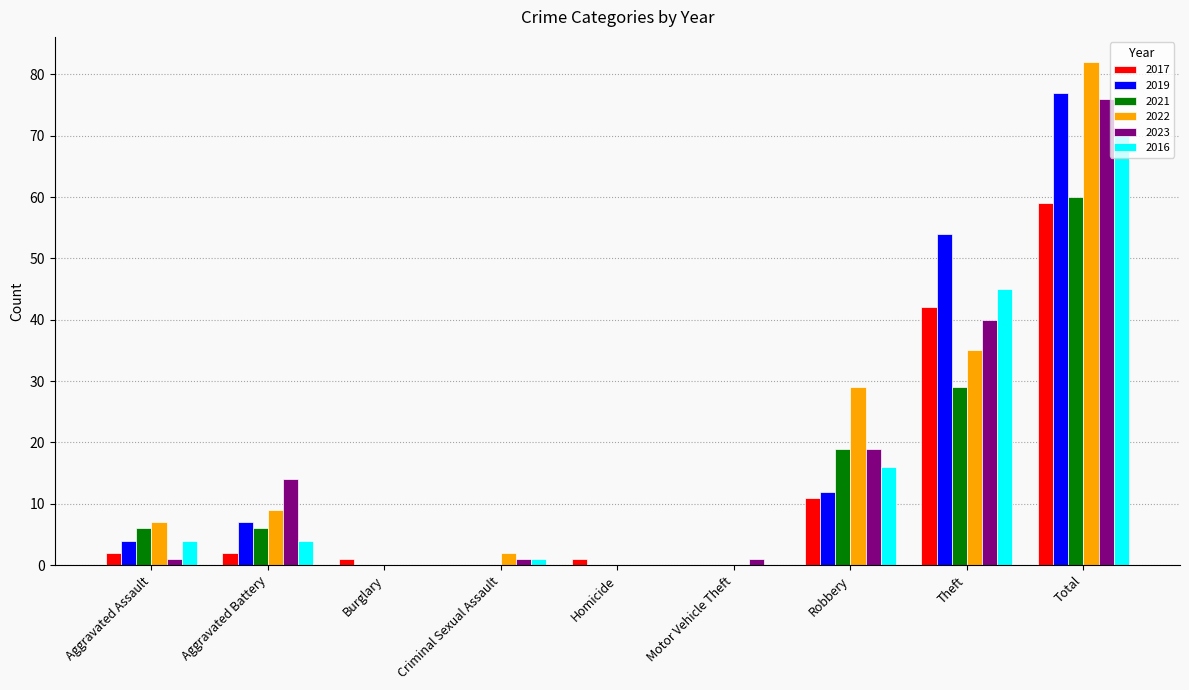

Reading right to left, what are all the values shown in this chart?

2017: Total=59	Theft=42	Robbery=11	Motor Vehicle Theft=0	Homicide=1	Criminal Sexual Assault=0	Burglary=1	Aggravated Battery=2	Aggravated Assault=2
2019: Total=77	Theft=54	Robbery=12	Motor Vehicle Theft=0	Homicide=0	Criminal Sexual Assault=0	Burglary=0	Aggravated Battery=7	Aggravated Assault=4
2021: Total=60	Theft=29	Robbery=19	Motor Vehicle Theft=0	Homicide=0	Criminal Sexual Assault=0	Burglary=0	Aggravated Battery=6	Aggravated Assault=6
2022: Total=82	Theft=35	Robbery=29	Motor Vehicle Theft=0	Homicide=0	Criminal Sexual Assault=2	Burglary=0	Aggravated Battery=9	Aggravated Assault=7
2023: Total=76	Theft=40	Robbery=19	Motor Vehicle Theft=1	Homicide=0	Criminal Sexual Assault=1	Burglary=0	Aggravated Battery=14	Aggravated Assault=1
2016: Total=70	Theft=45	Robbery=16	Motor Vehicle Theft=0	Homicide=0	Criminal Sexual Assault=1	Burglary=0	Aggravated Battery=4	Aggravated Assault=4